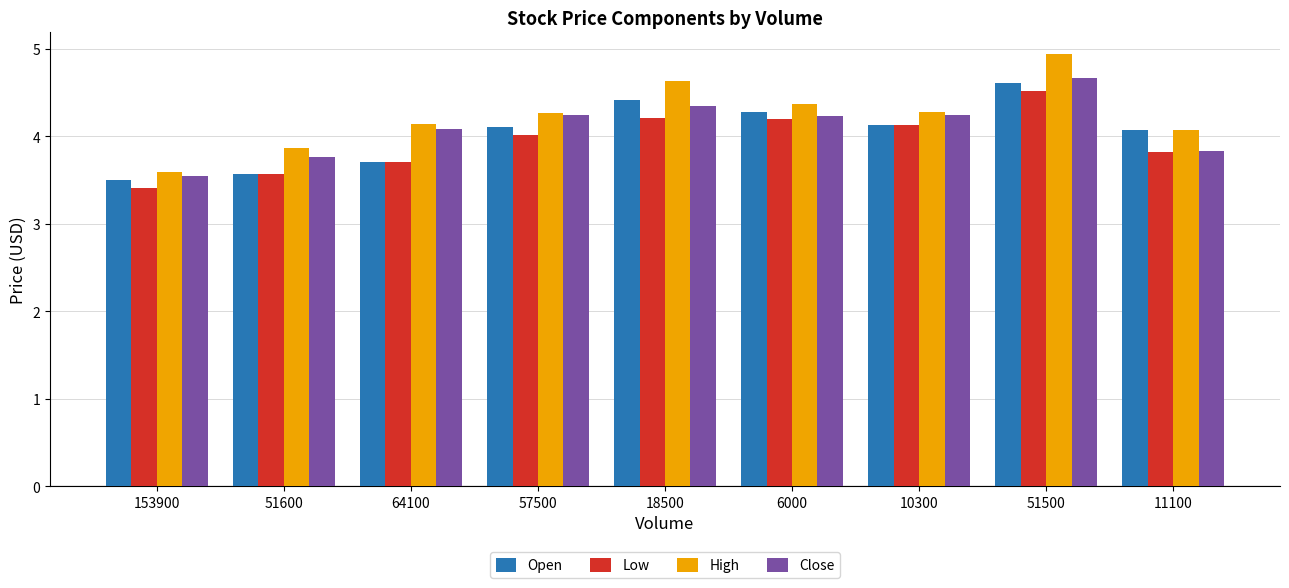

What is the highest value of the Low series?

4.5